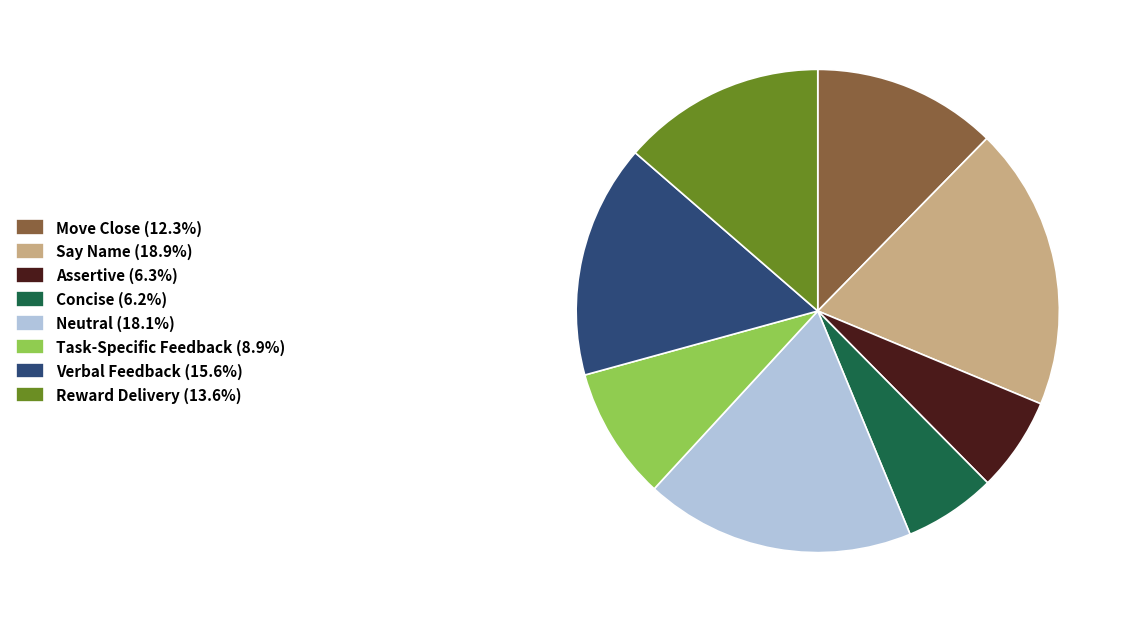

Approximately how many times larger is the value at Concise (6.2%) compared to Assertive (6.3%)?

1.0